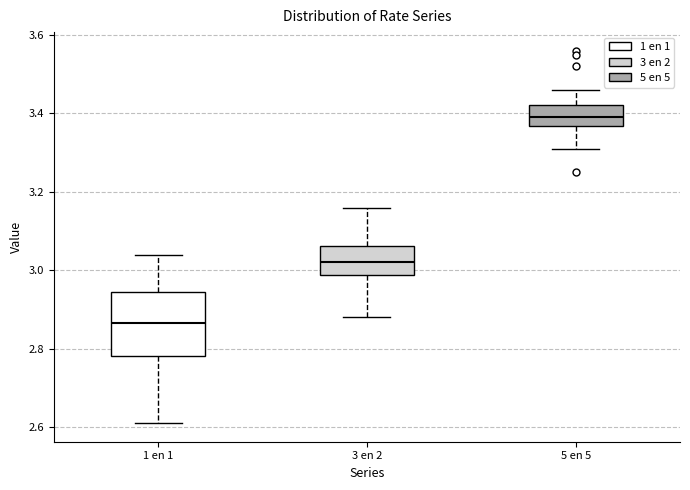

Which box is the tallest, from its lower edge to its upper edge?

1 en 1